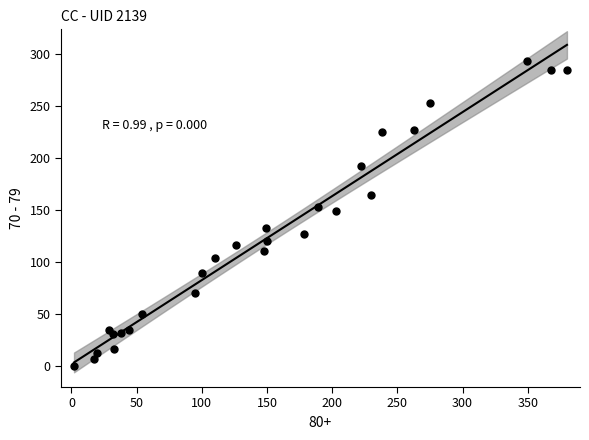

What is the range of X values (max minus min)?

378